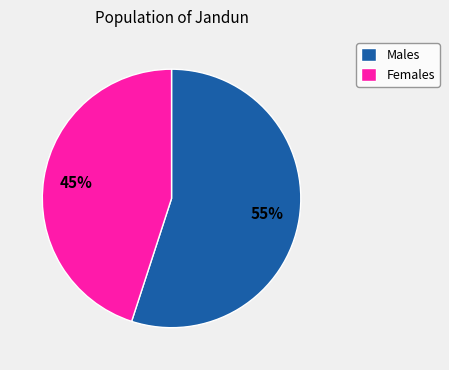

Combined, do Females and Males account for over 50%?

Yes